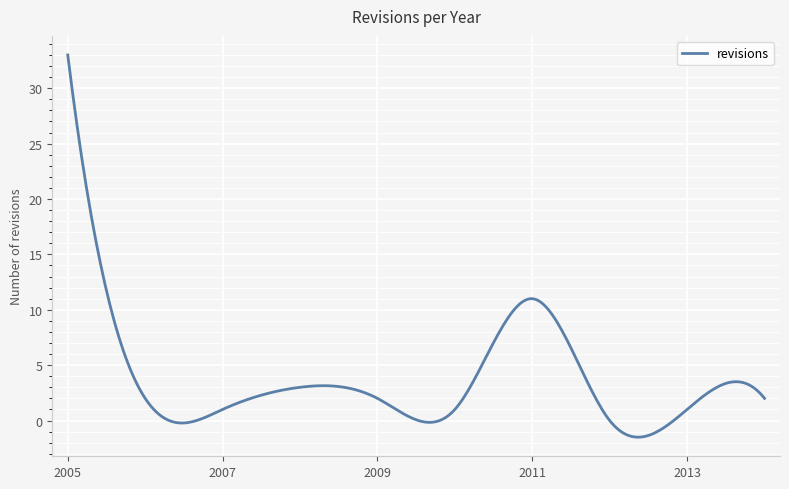

What is the sum of all values?

1163.9